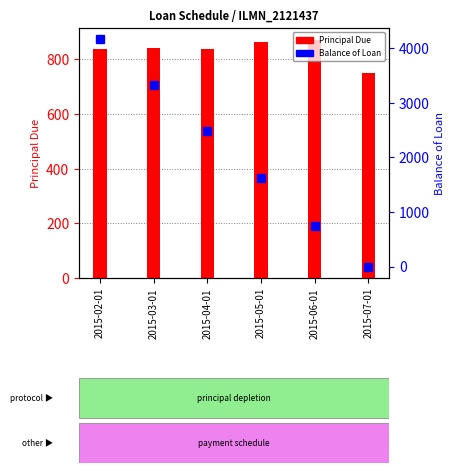

Which series has the widest spread of values?

Balance of Loan